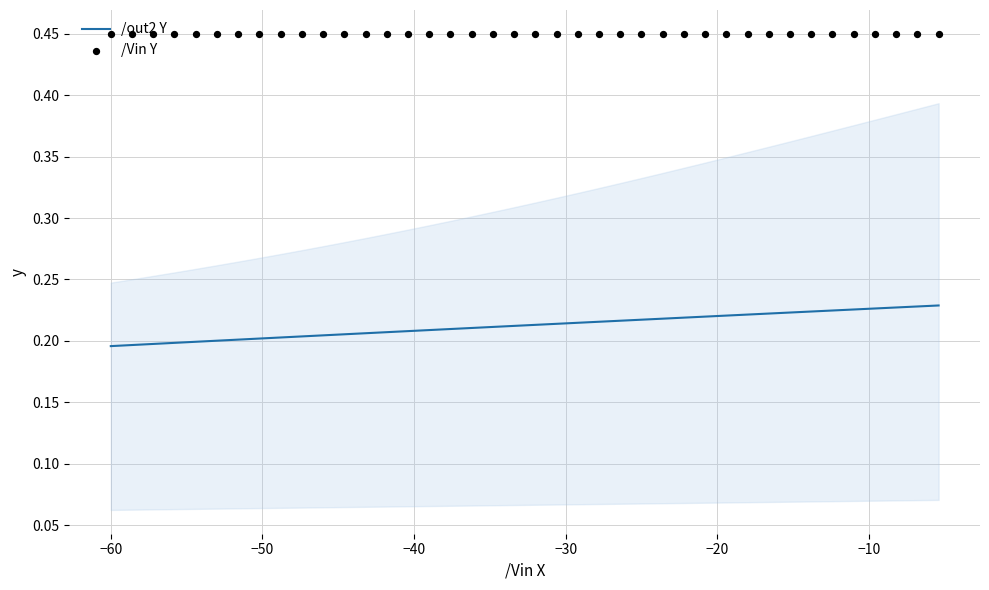

Which series reaches the maximum Y coordinate?

/Vin Y